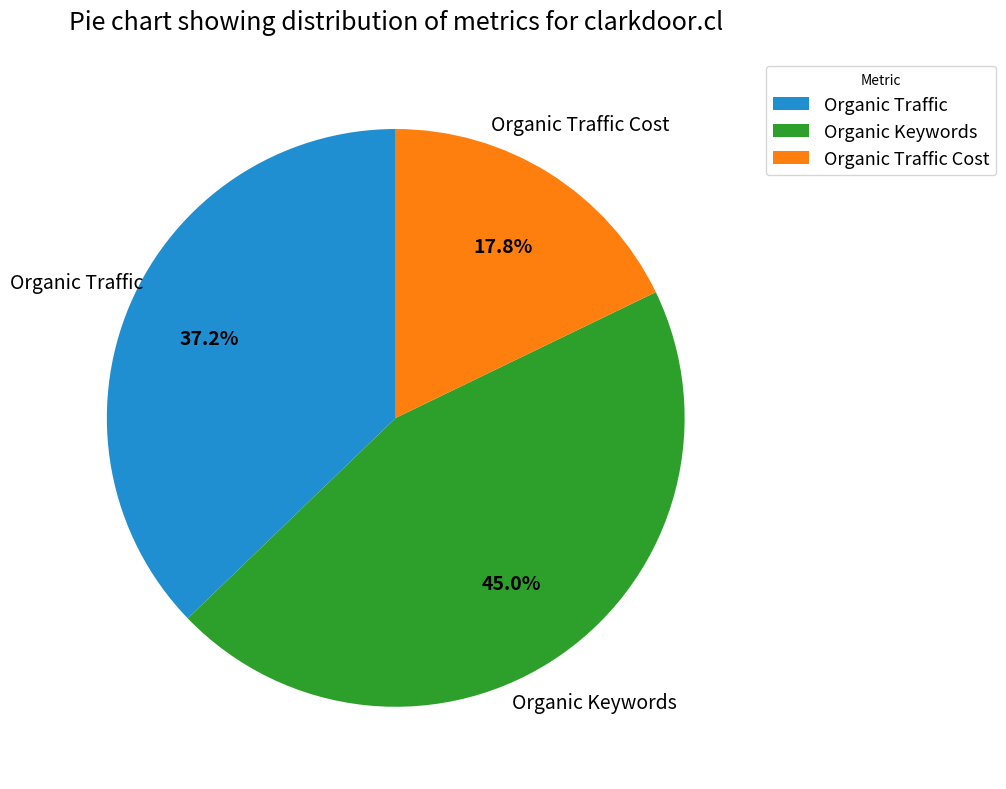

Is there any slice that represents more than half of the pie?

No